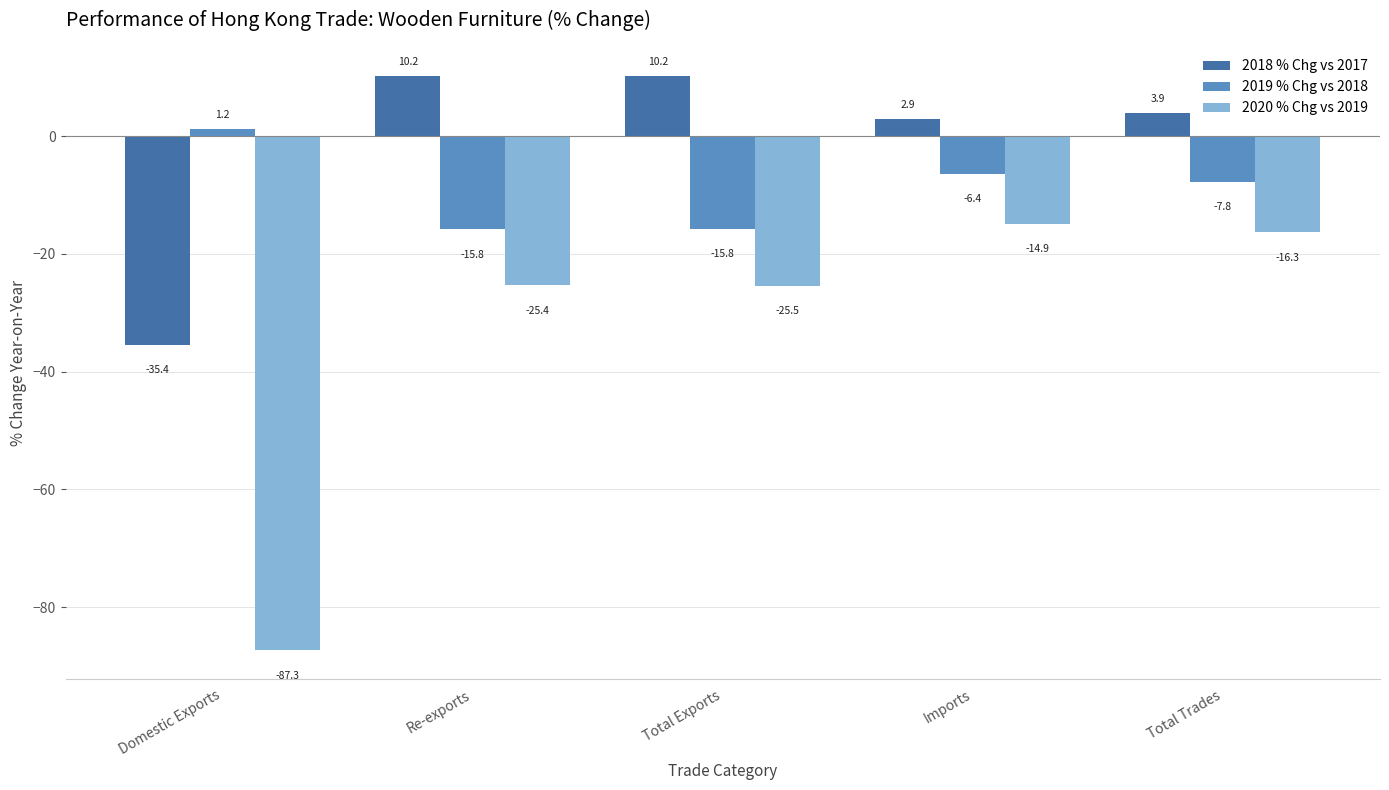

How many series are shown in this chart?

3